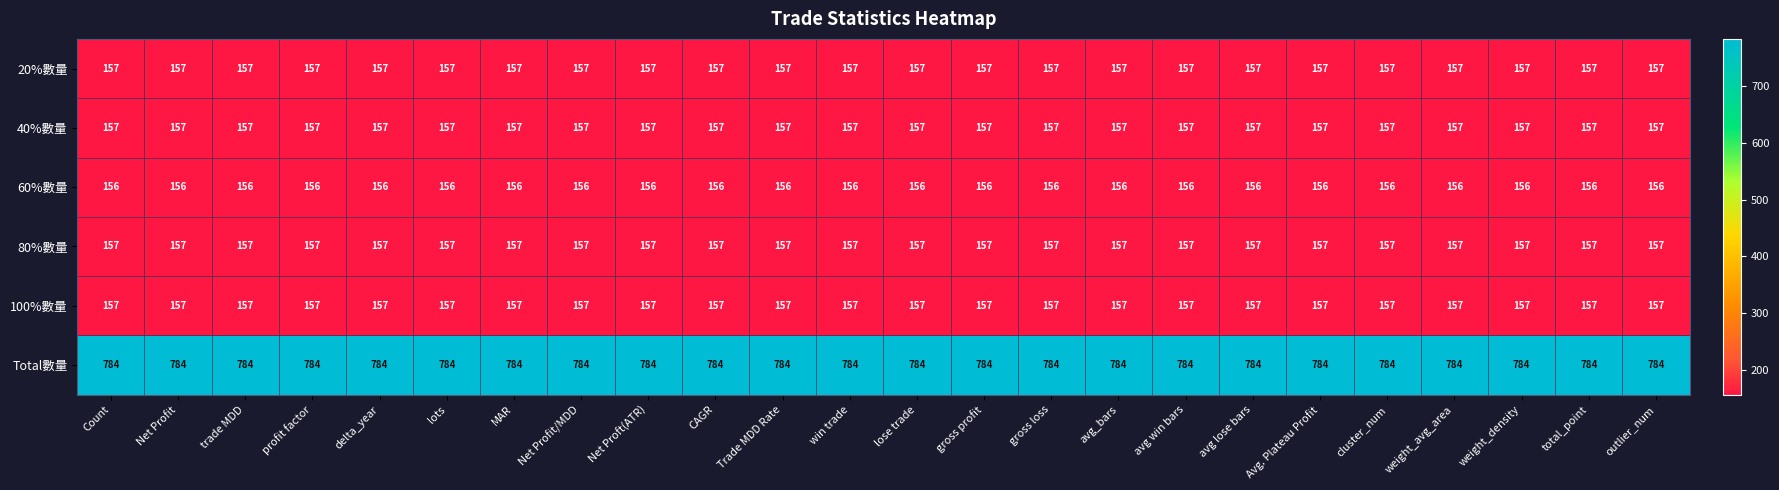

Which series has the largest total across all categories?

Total數量